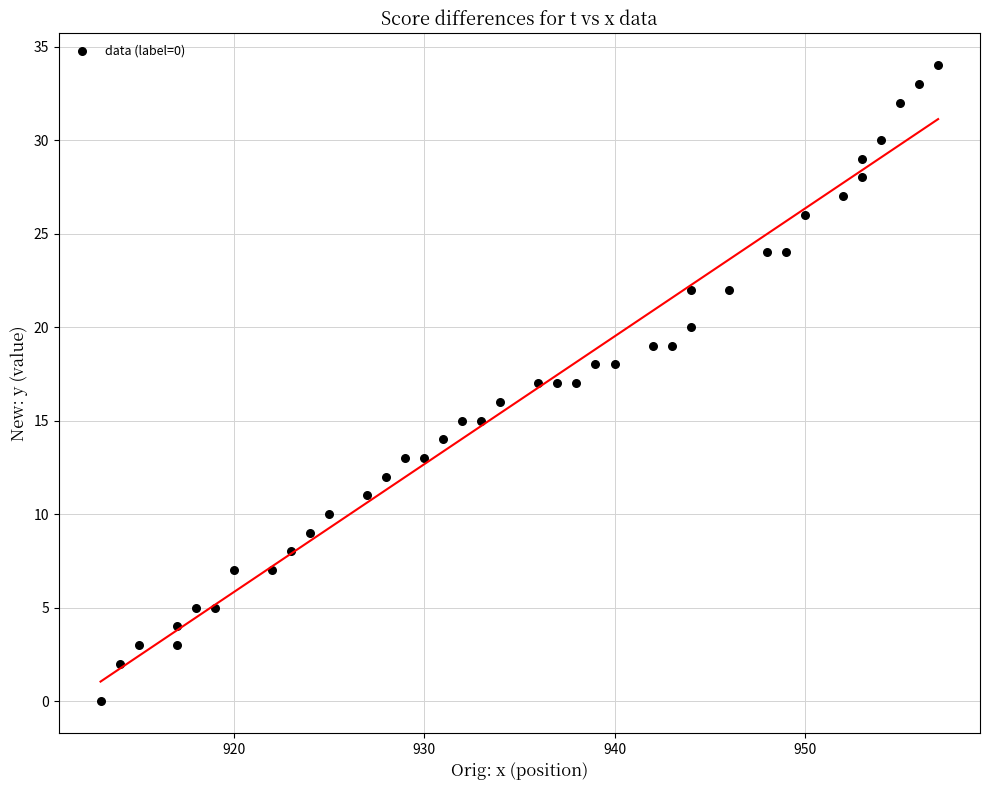

What is the range of X values (max minus min)?

44